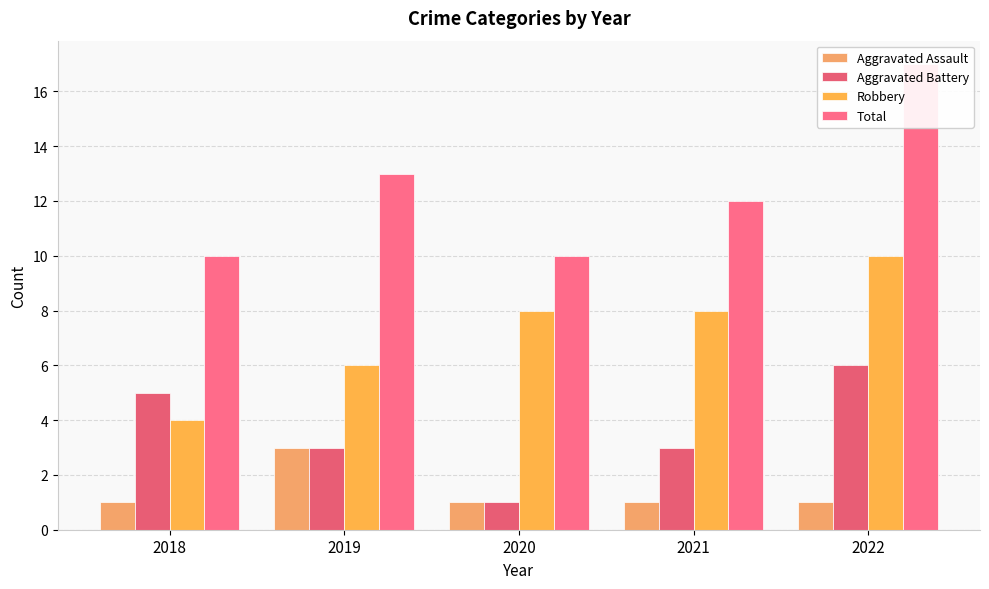

What is the highest value of the Aggravated Battery series?

6